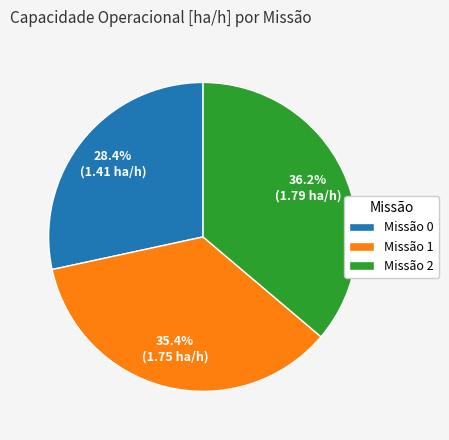

What is the largest slice in the pie chart?

Missão 2